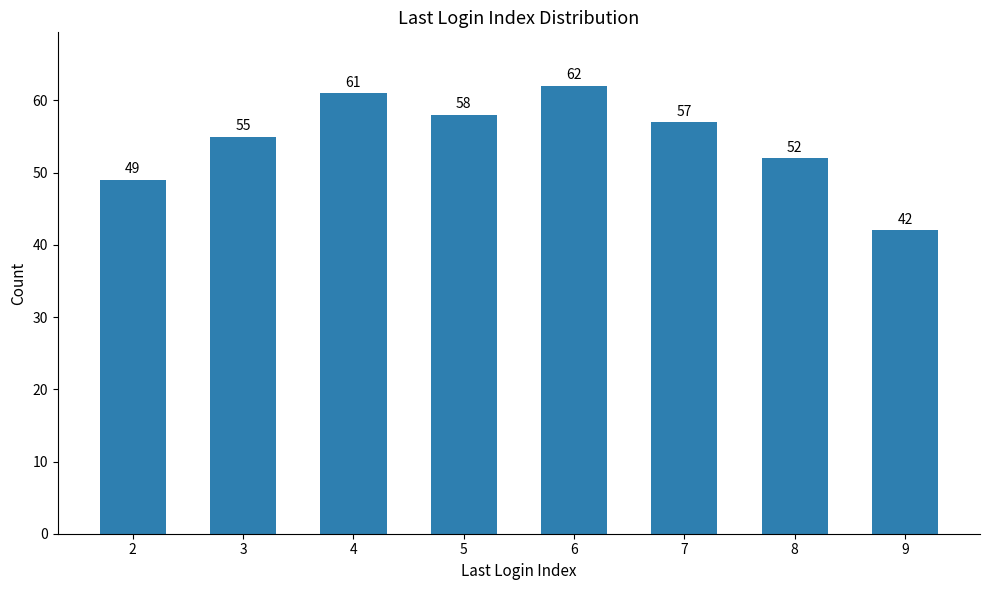

Where is the data nearest to the value 52?

8